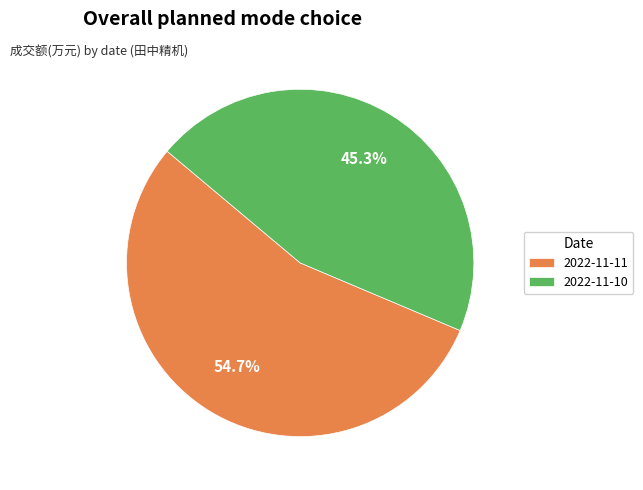

Count the number of slices in the pie.

2